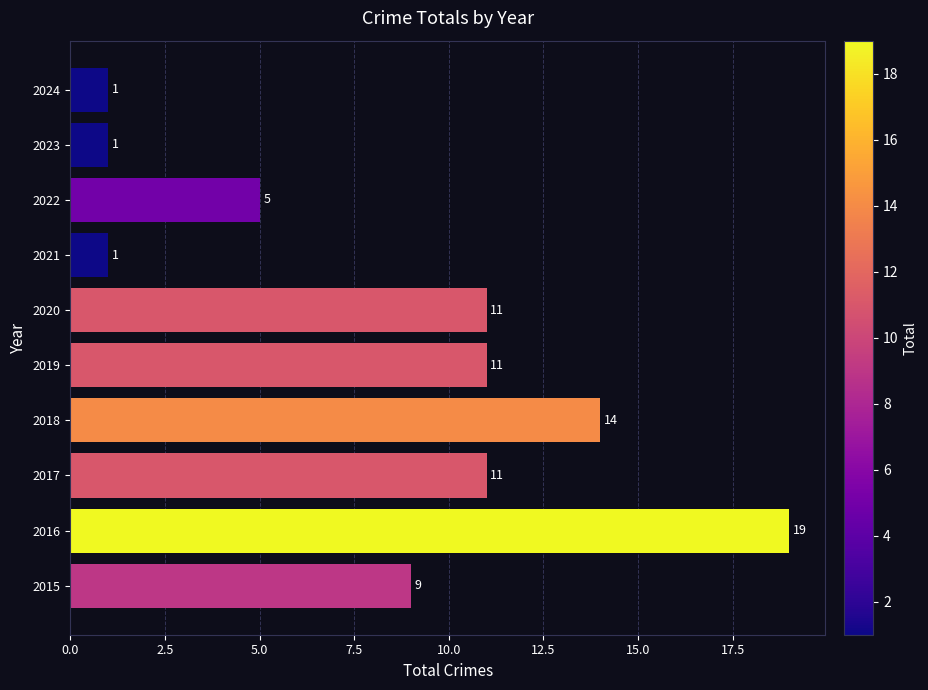

Are the bars horizontal?

Yes